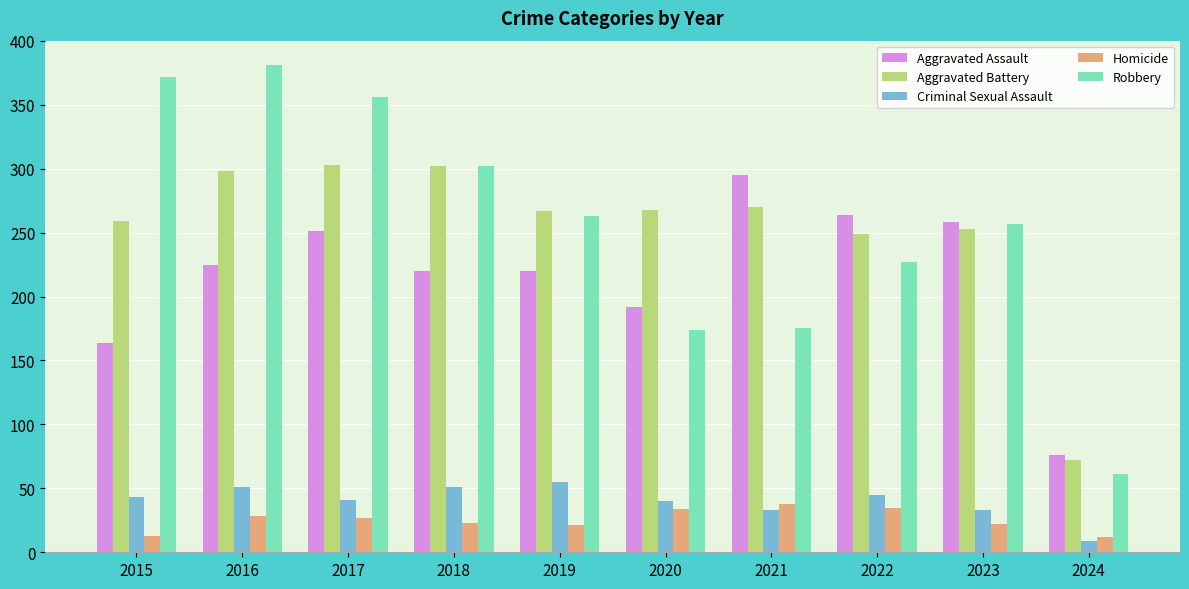

What is the difference between the maximum and minimum values in the Robbery series?

320